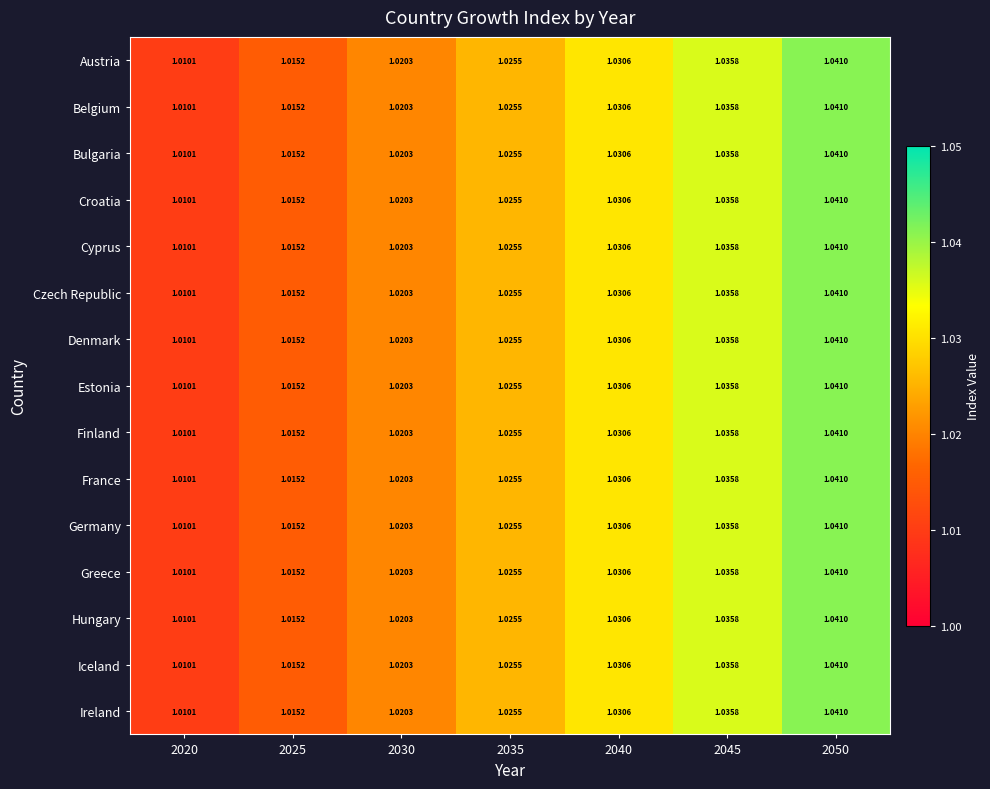

Is the value of Ireland at 2045 greater than the value of France at 2040?

Yes